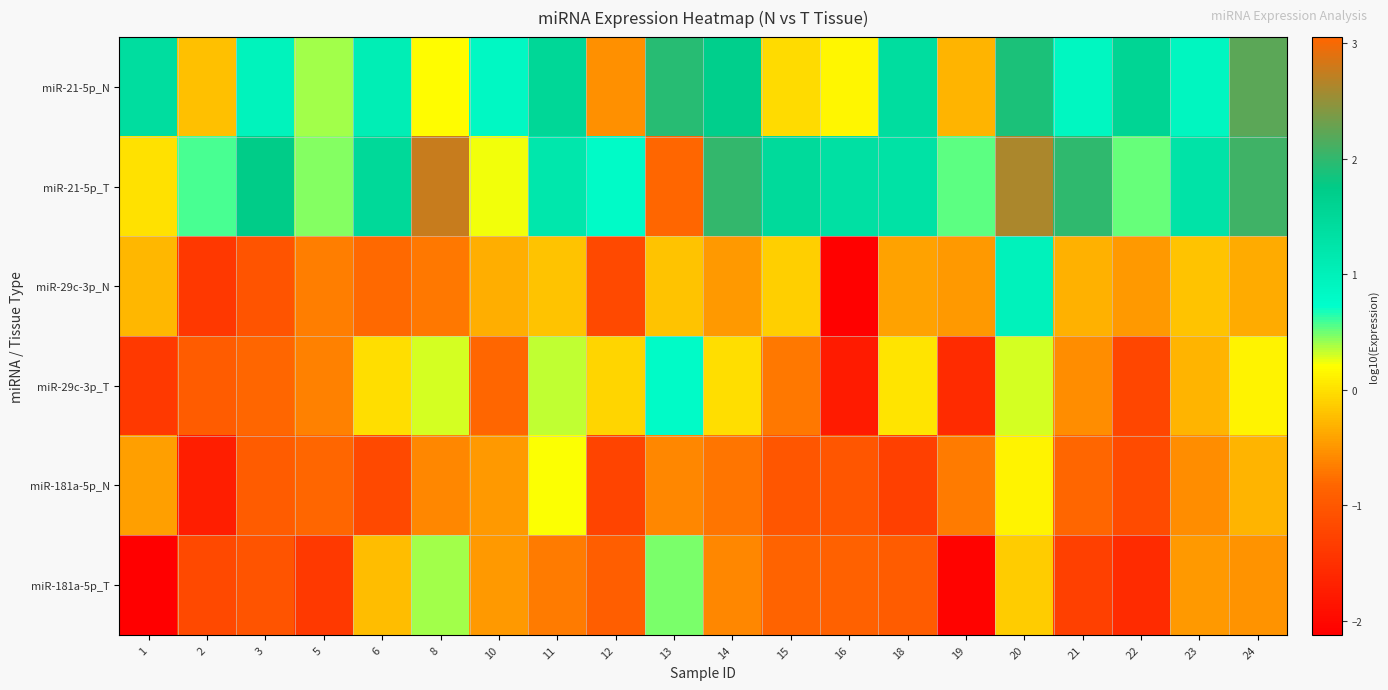

At which category is the sum across all series the highest?

20